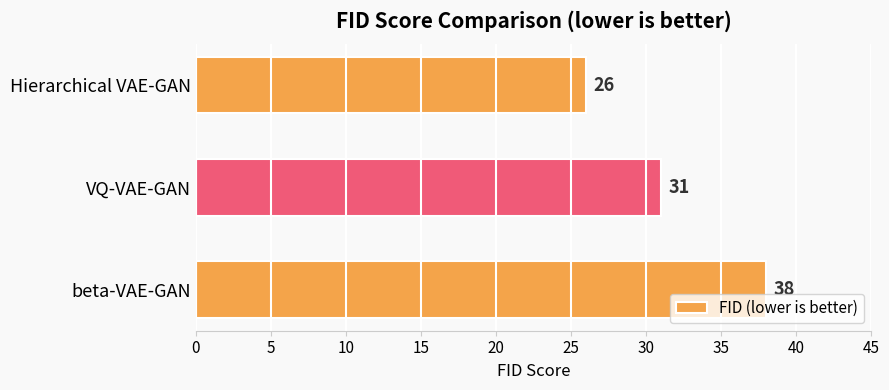

What is the minimum value shown in the chart?

26